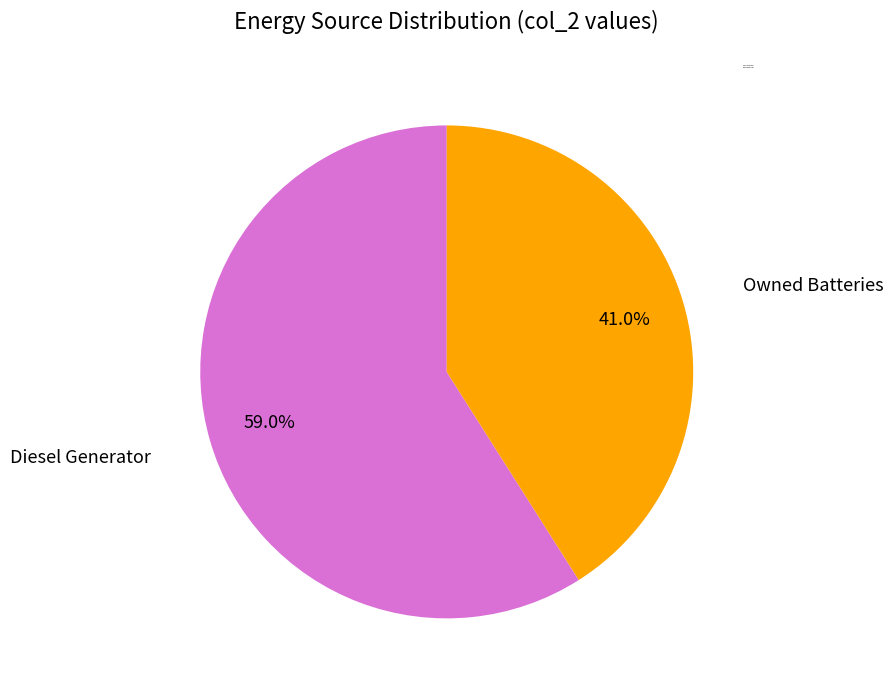

Rank the categories by value from lowest to highest.

Owned Batteries, Diesel Generator